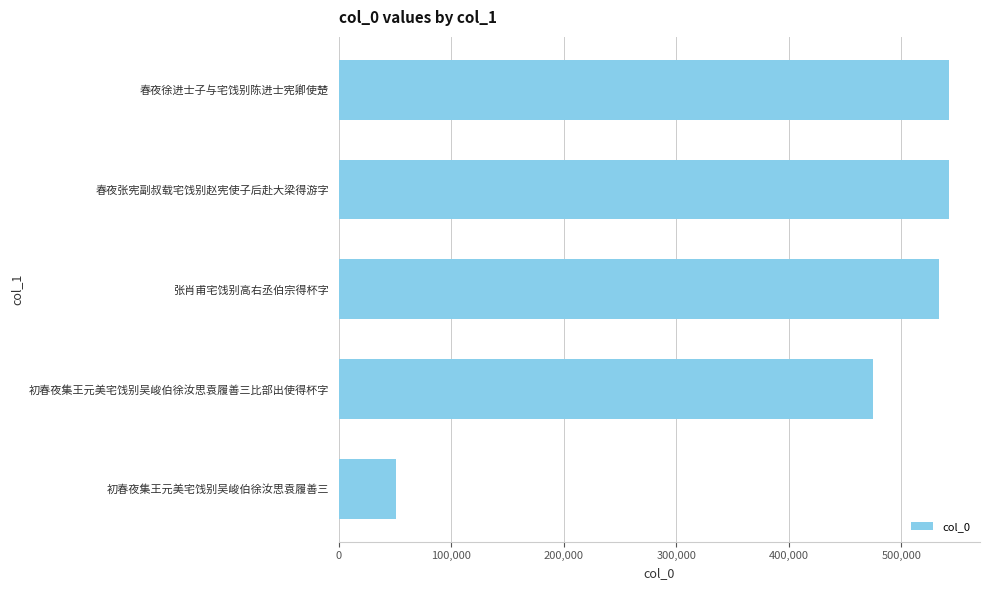

What is the change in value from 初春夜集王元美宅饯别吴峻伯徐汝思袁履善三比部出使得杯字 to 张肖甫宅饯别高右丞伯宗得杯字?

+58549